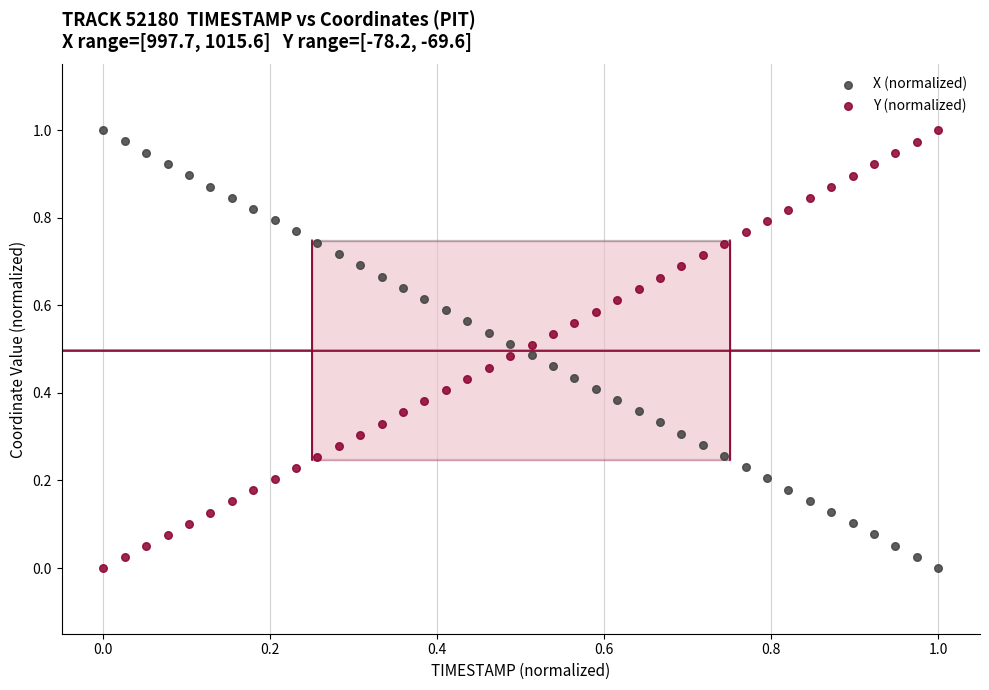

How many data points are displayed?

80